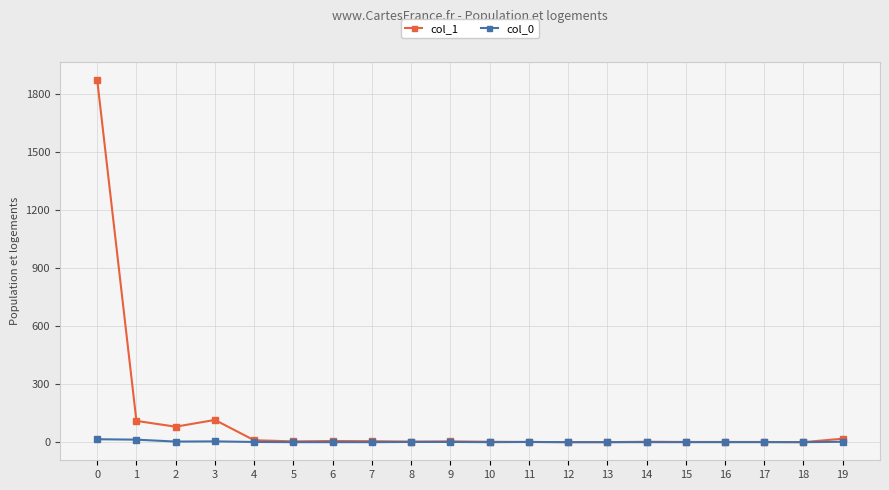

What are all the series names shown in the legend?

col_1, col_0